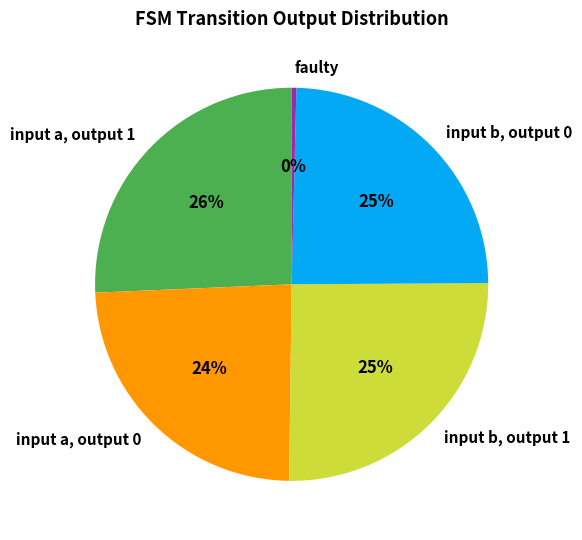

To the nearest percent, what is the difference between the input a, output 1 and input a, output 0 slice percentages?

2%